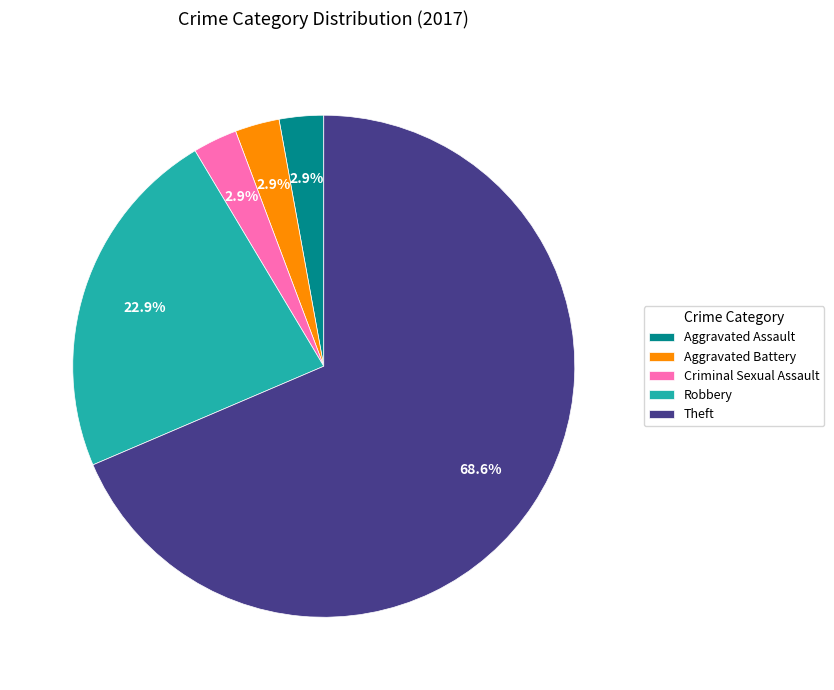

Is there a majority slice in this chart?

Yes